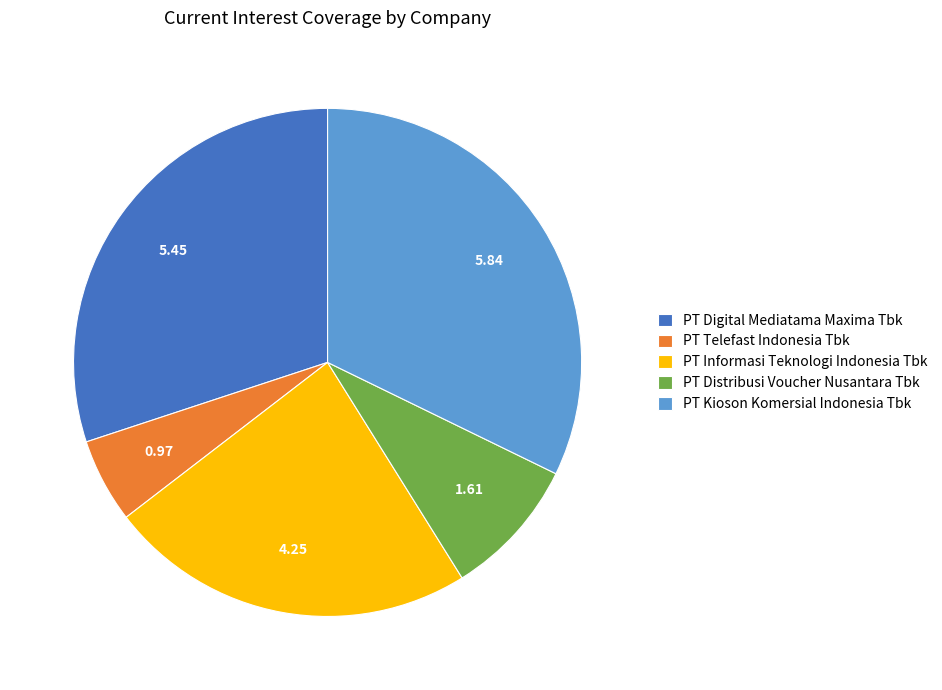

Which category has the biggest portion of the pie?

PT Kioson Komersial Indonesia Tbk